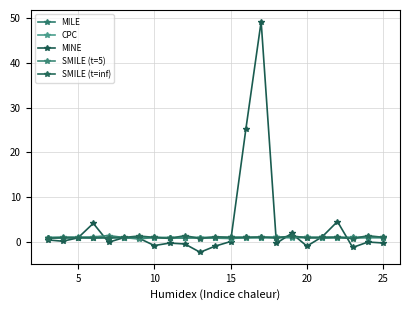

What is the difference between the maximum and minimum values in the SMILE (t=inf) series?

0.7